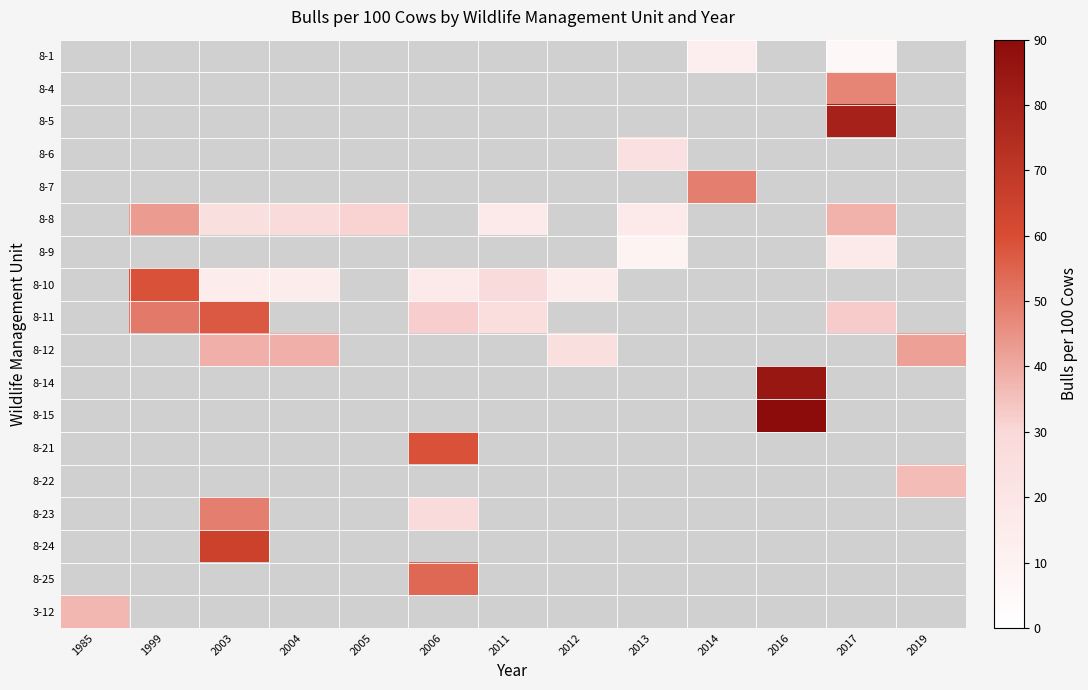

Which category has the lowest value across all series?

2017